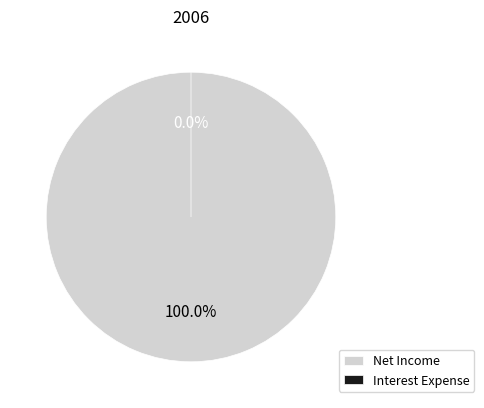

Rank the categories by value from highest to lowest.

Net Income, Interest Expense